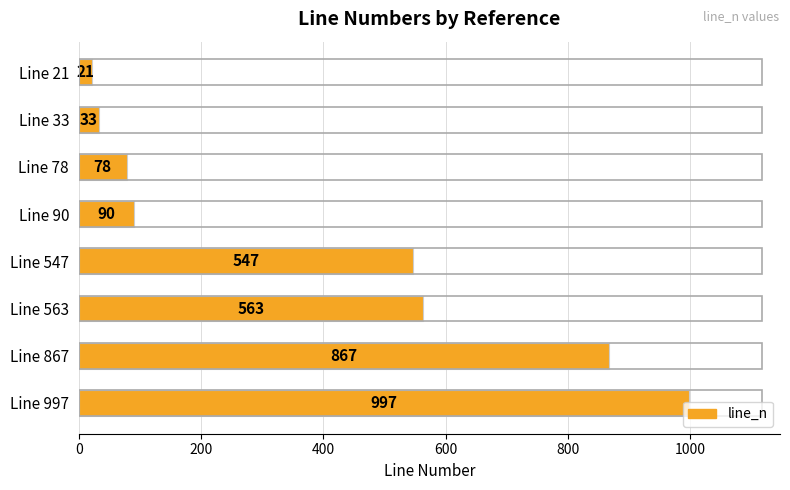

The value at Line 563 is 563. True or false?

True